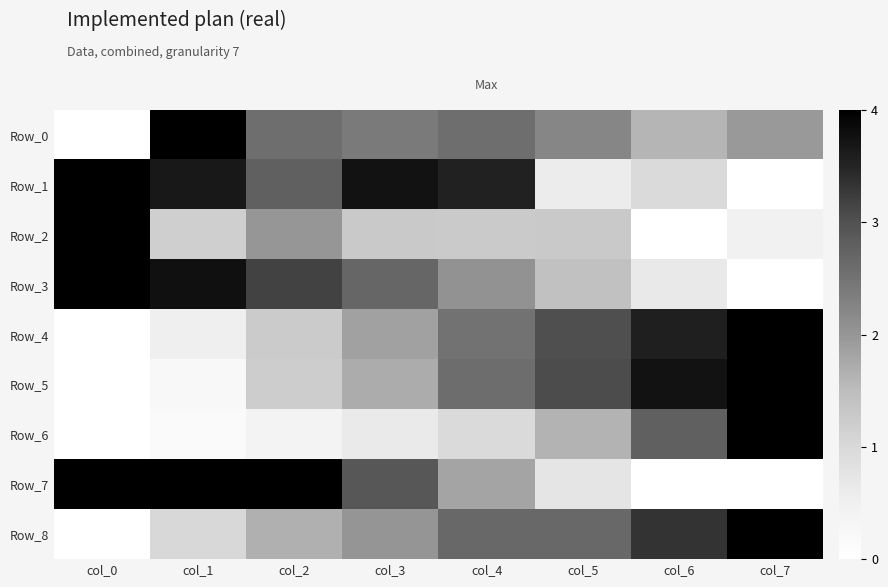

At which category is the sum across all series the highest?

col_4